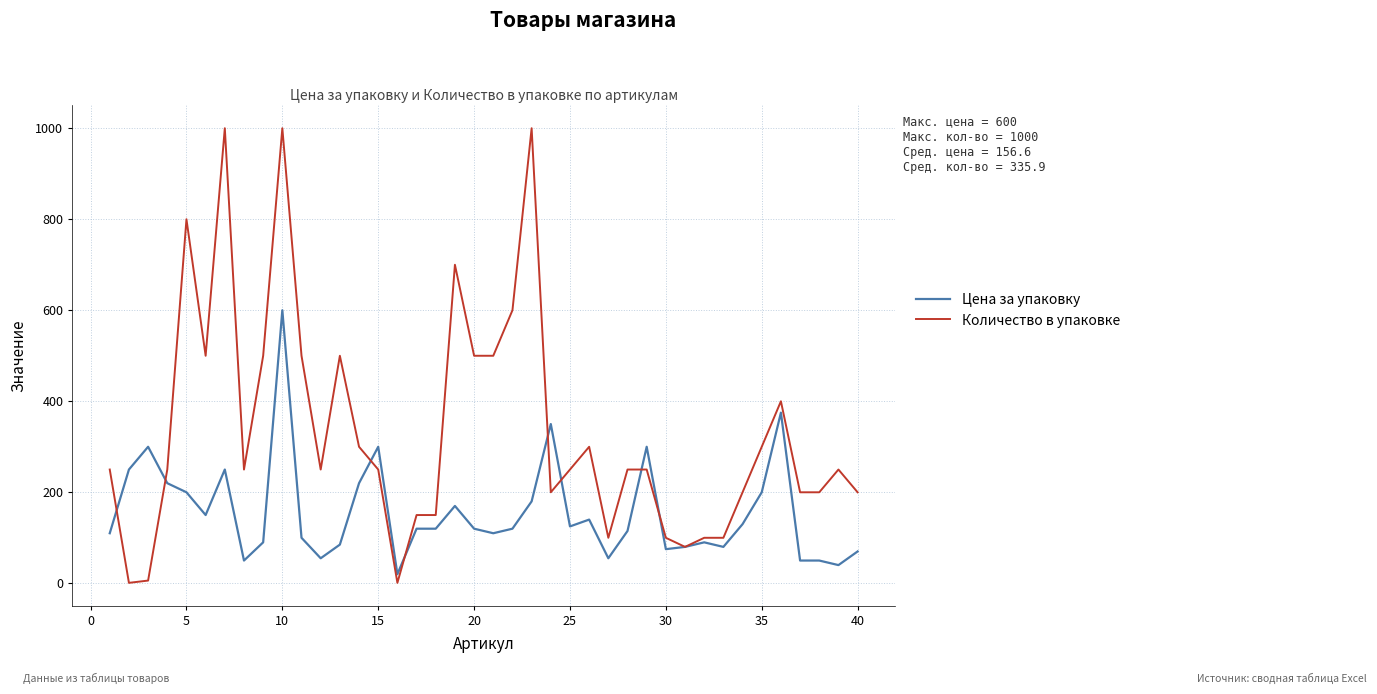

How many series are shown in this chart?

2